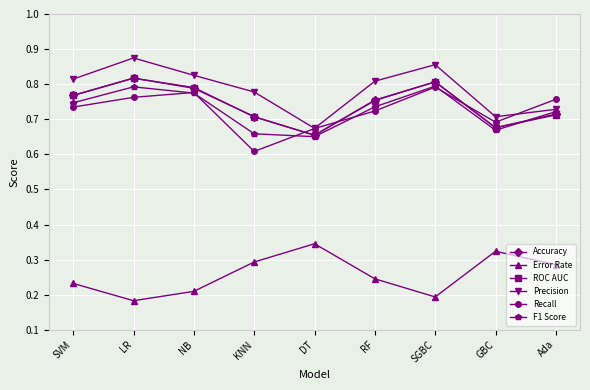

How many F1 Score values are between 0 and 1?

9